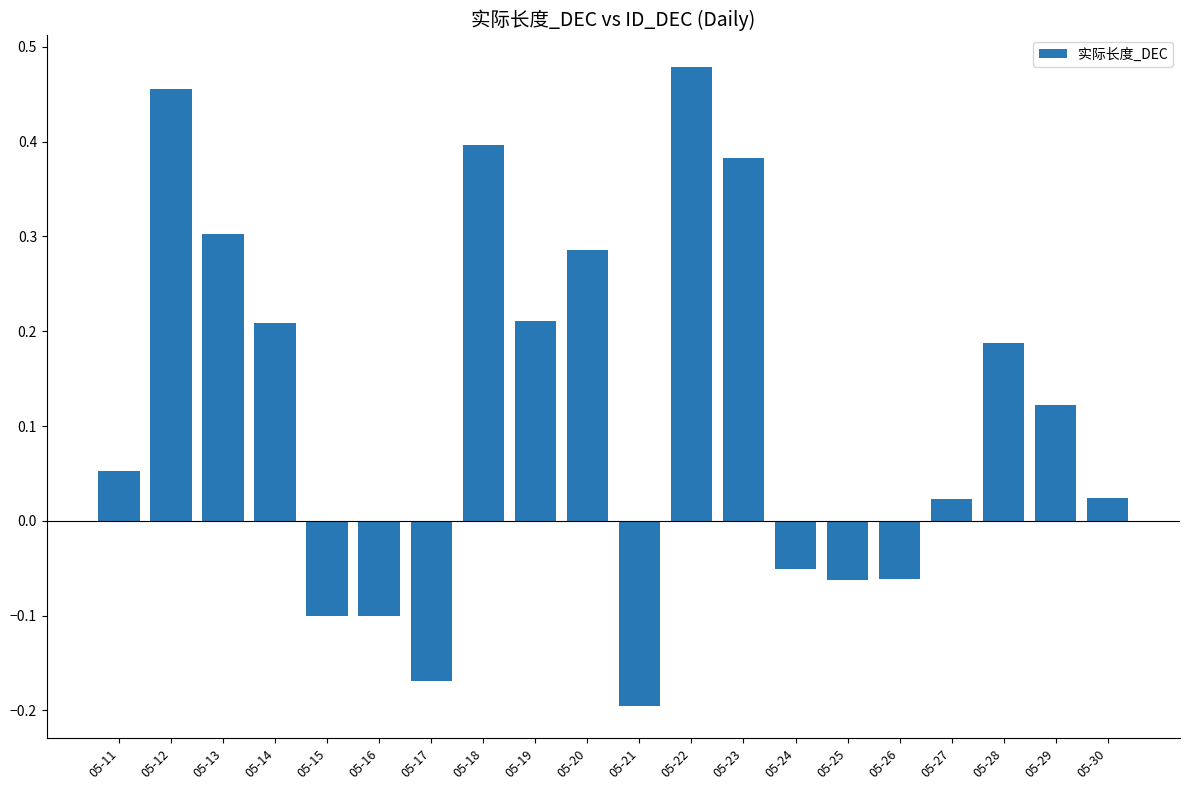

What is the difference between the maximum and second lowest values?

0.6